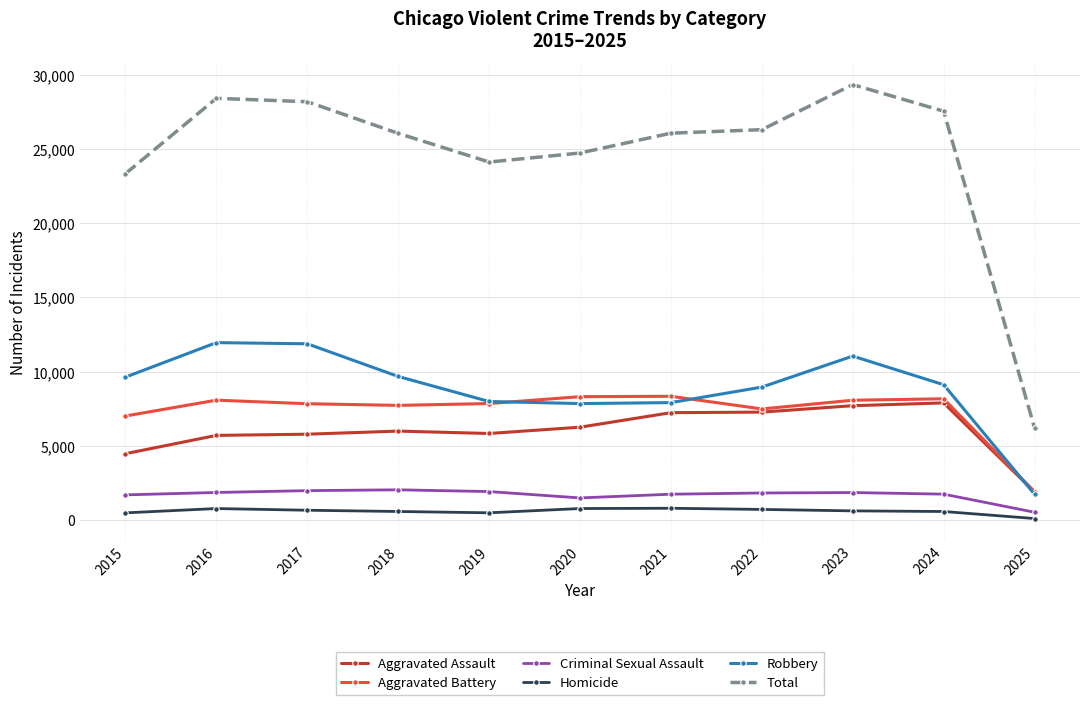

The value of Total at 2020 is 5340. True or false?

False